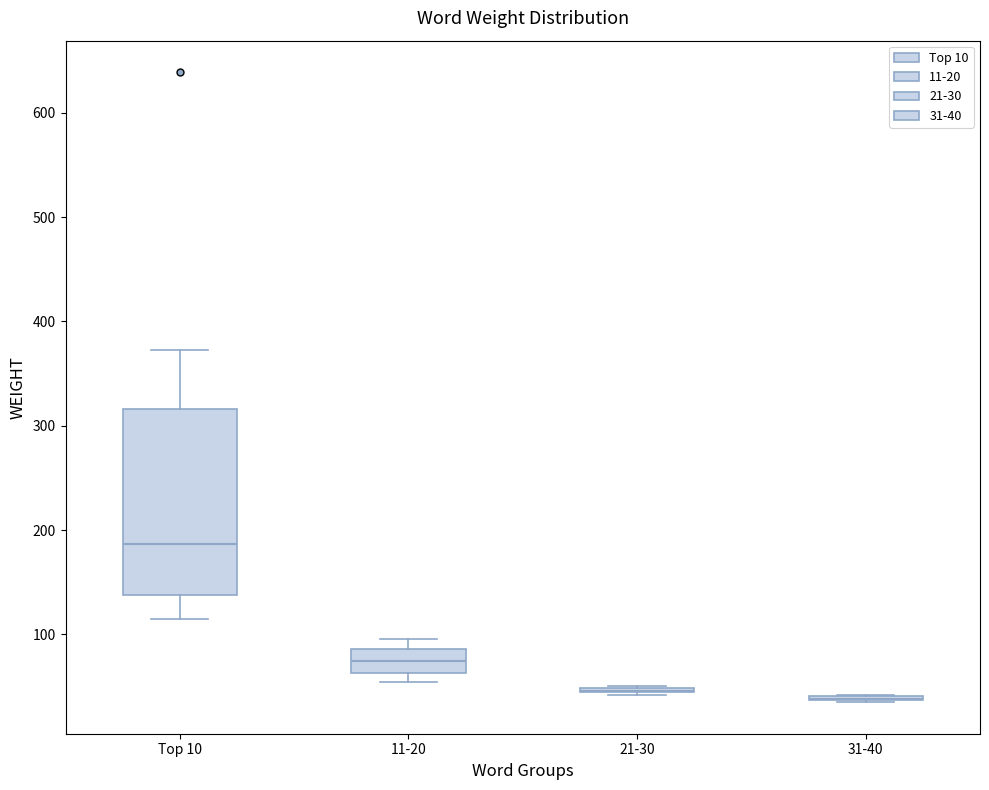

Reading left to right, transcribe this box plot: for each box, give where its median line is, the range the box spans, and where its two whiskers end, as read against the y-axis. The values are not printed on the chart, so give them approximately, as read against the axis.

Top 10: median 190, box 140 to 320, whiskers 120 to 370
11-20: median 70, box 60 to 90, whiskers 50 to 100
21-30: box collapsed to a line at 50, whiskers 40 to 50
31-40: box collapsed to a line at 40, whiskers 40 to 40